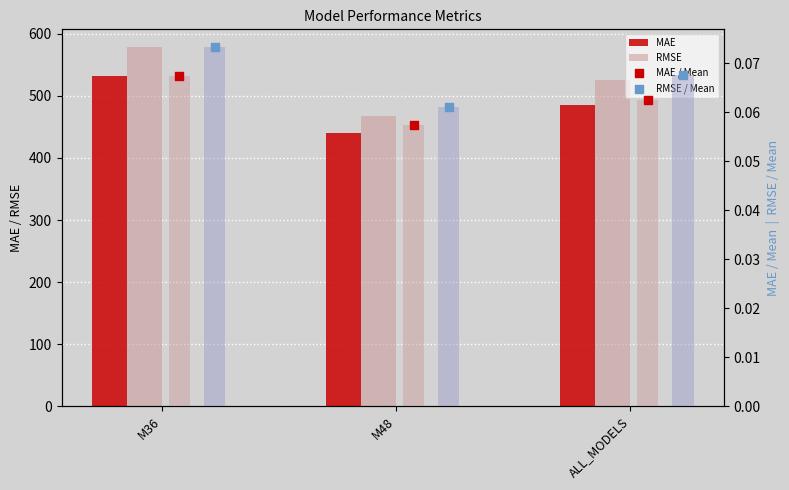

At which category is the sum across all series the highest?

M36